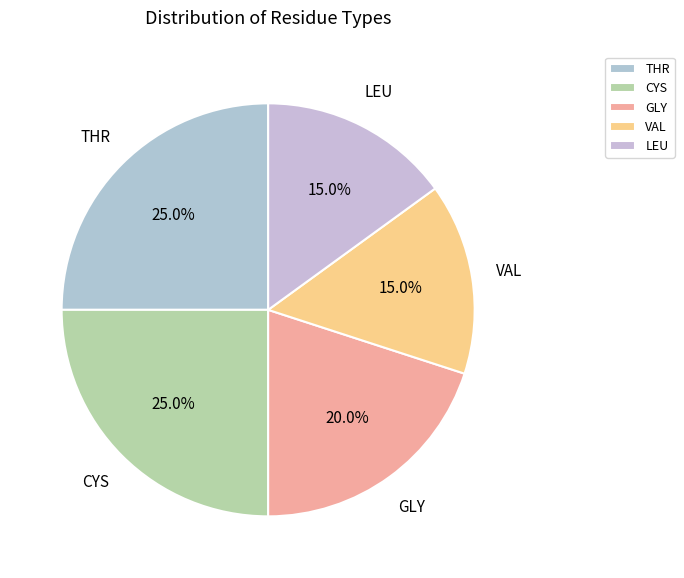

Approximately how many times larger is the value at CYS compared to GLY?

1.2